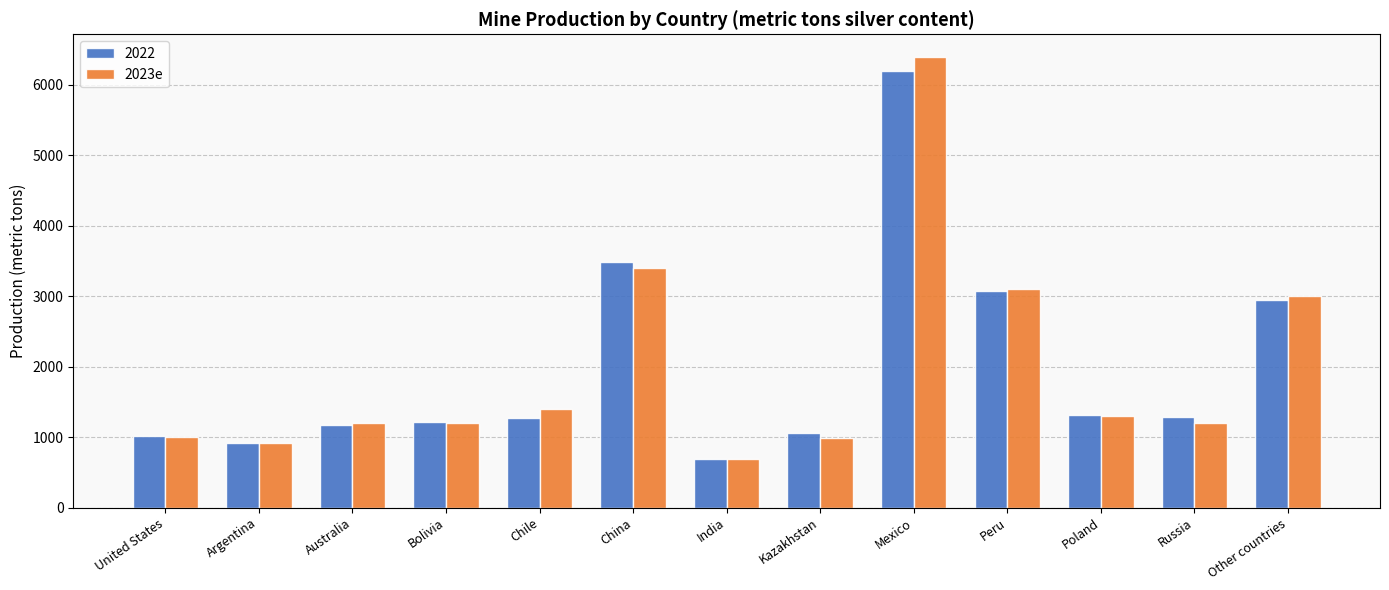

What is the spread (max minus min) of values at Bolivia?

14